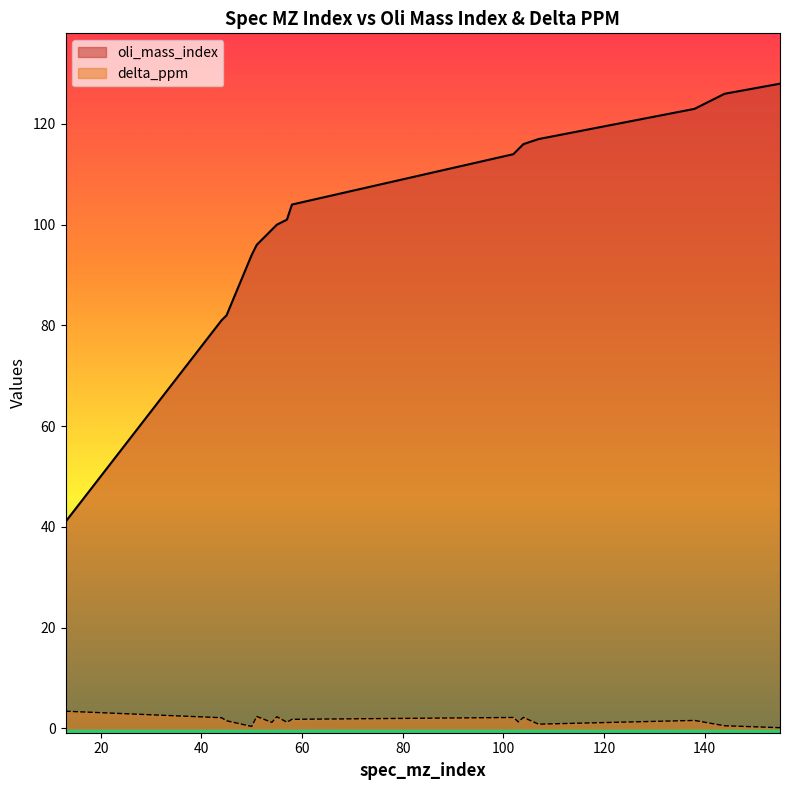

What is the value of the delta_ppm point at the 1st from the left?

3.4